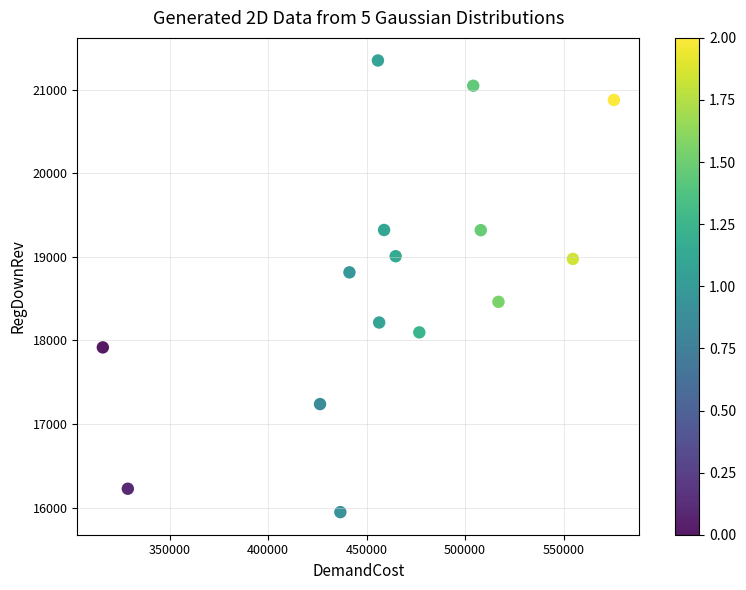

What is the range of X values (max minus min)?

259568.2